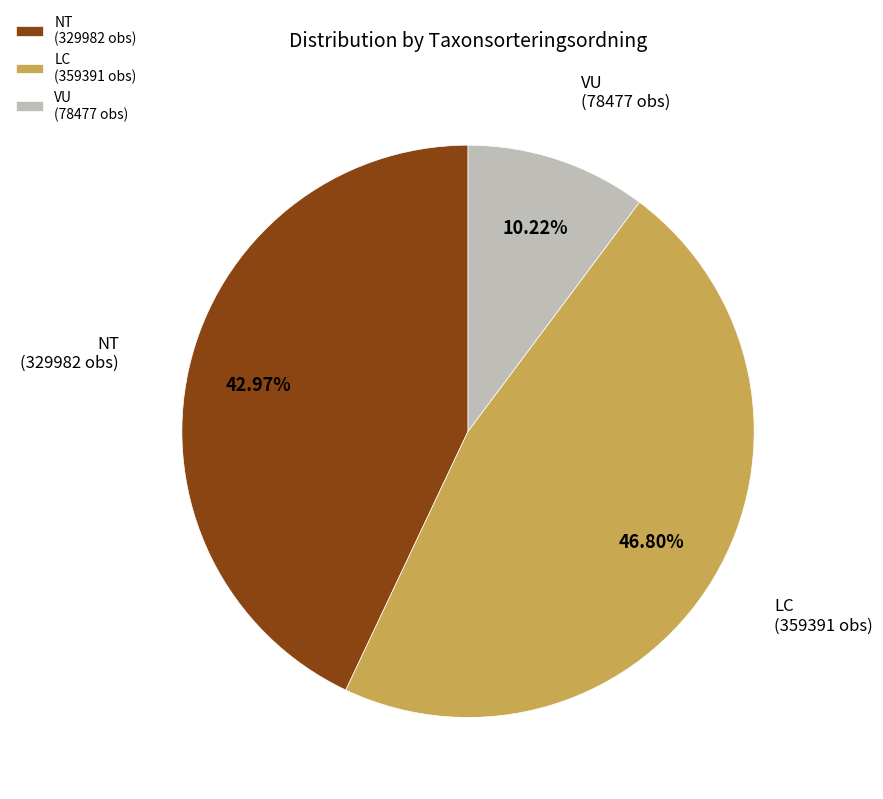

Does any single category account for the majority?

No